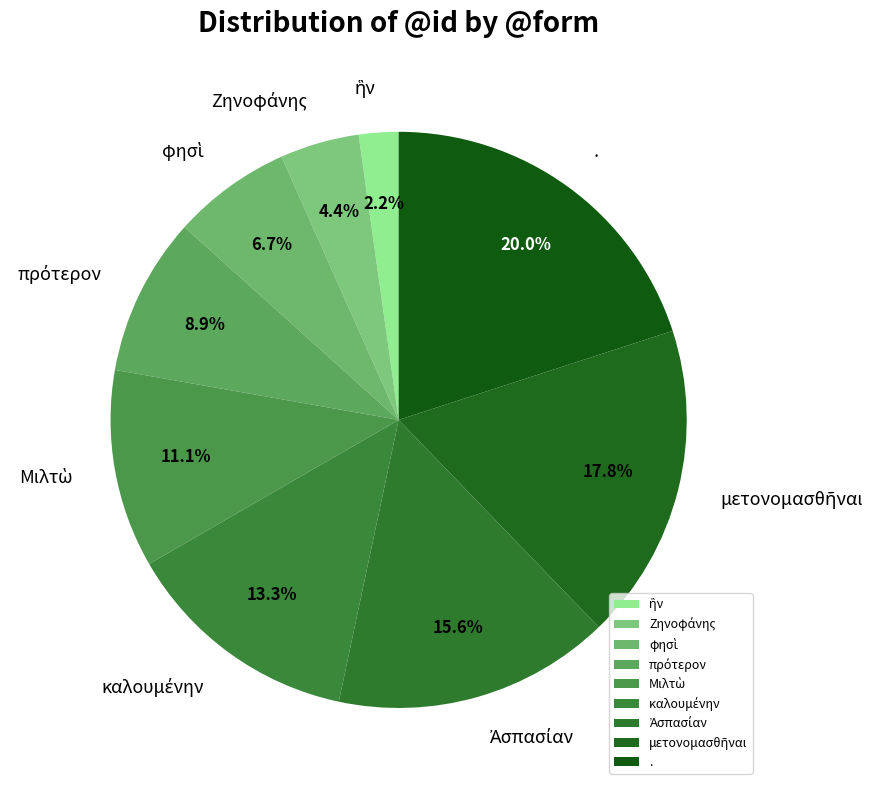

What is the largest slice in the pie chart?

.